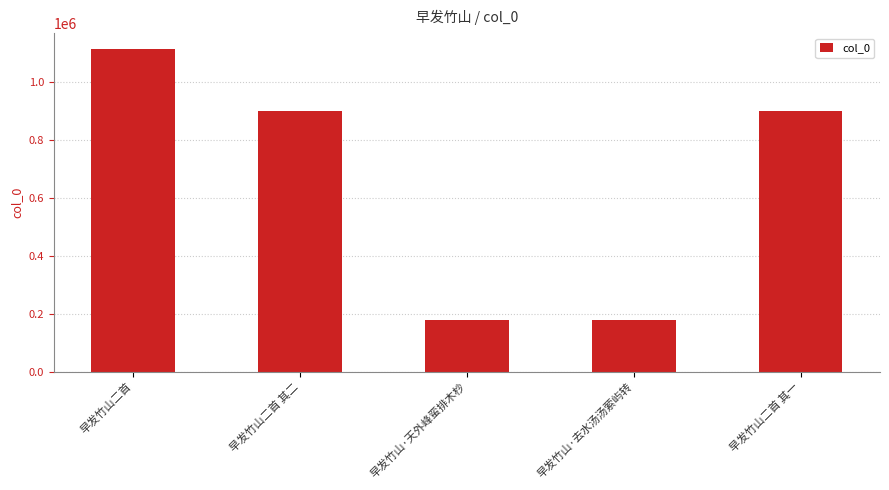

Approximately how many times larger is the value at 早发竹山二首 其一 compared to 早发竹山二首 其二?

1.0